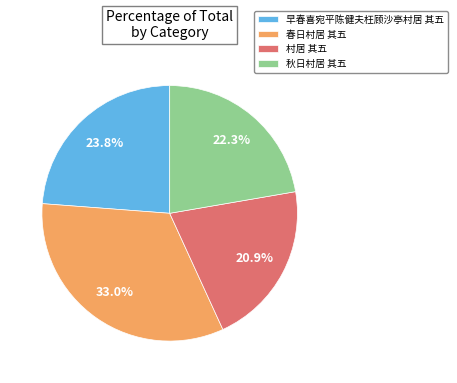

Between 春日村居 其五 and 秋日村居 其五, which is larger?

春日村居 其五